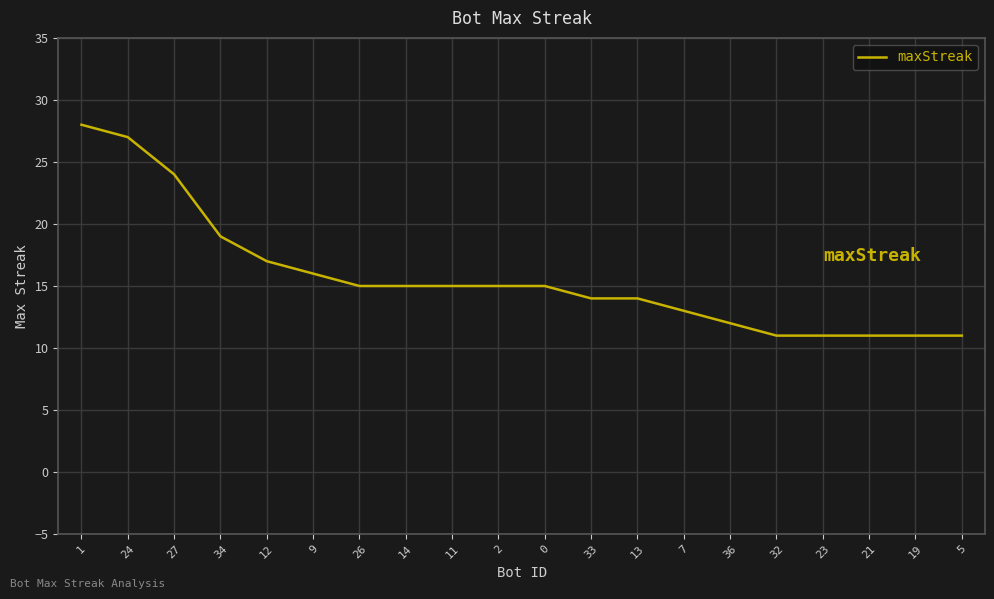

Approximately how many times larger is the value at 24 compared to 33?

1.9